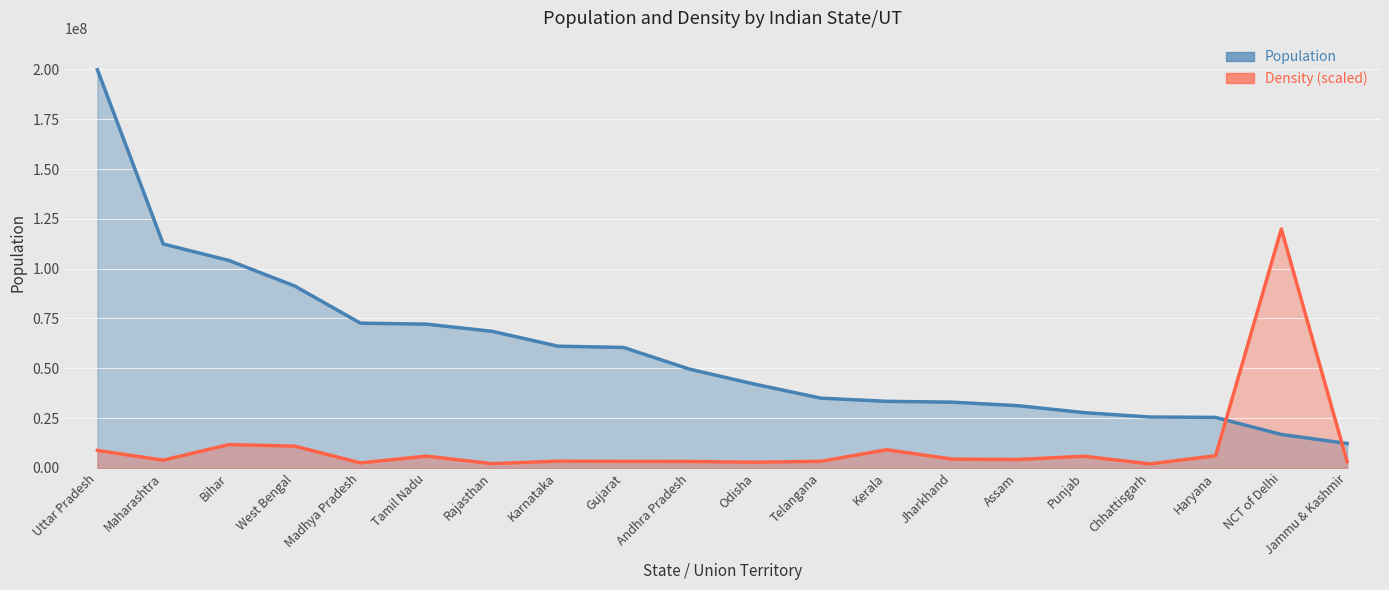

What is the average value of the Density series?

10827221.8